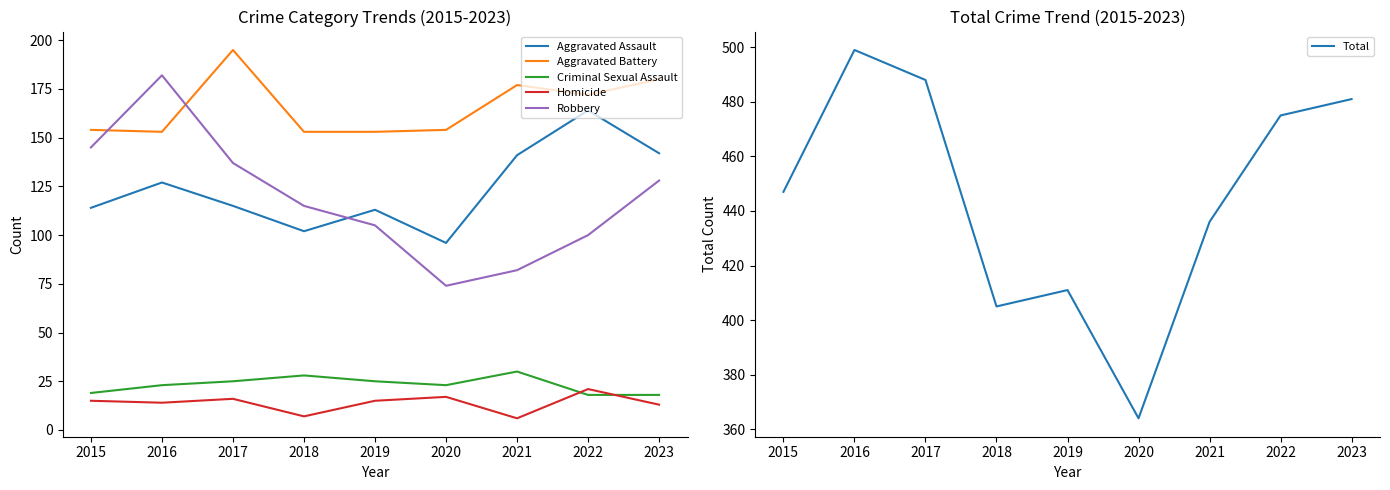

What is the maximum value for Total?

499